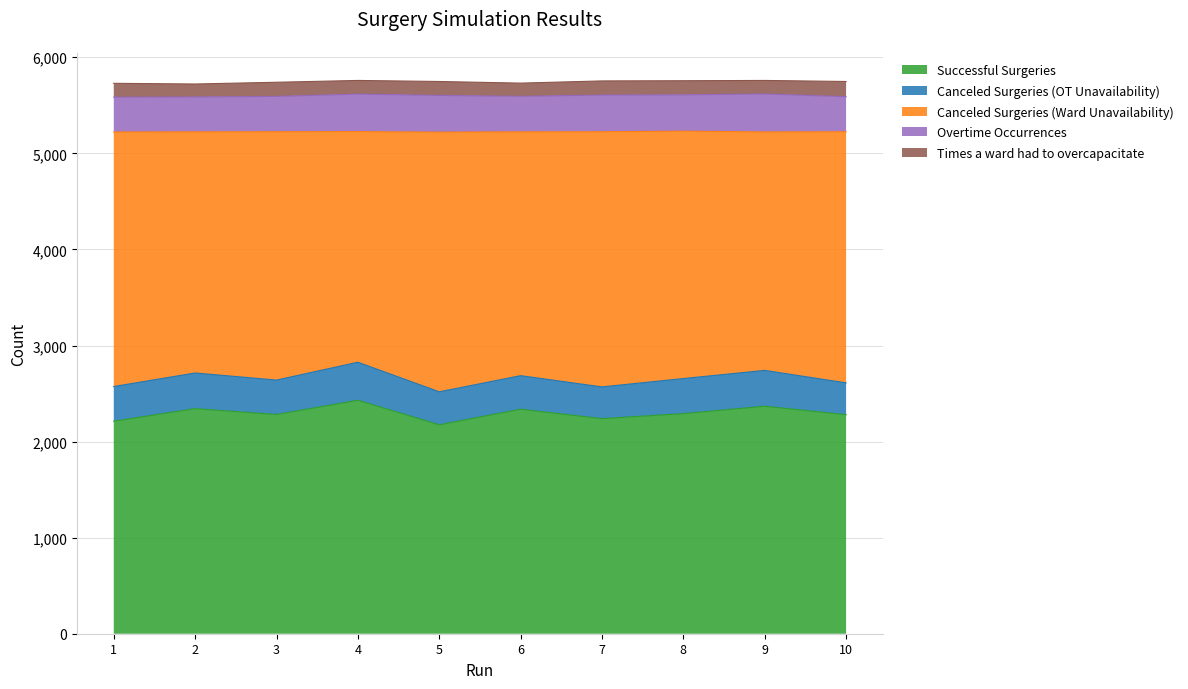

At which category does Successful Surgeries reach its first local peak?

2